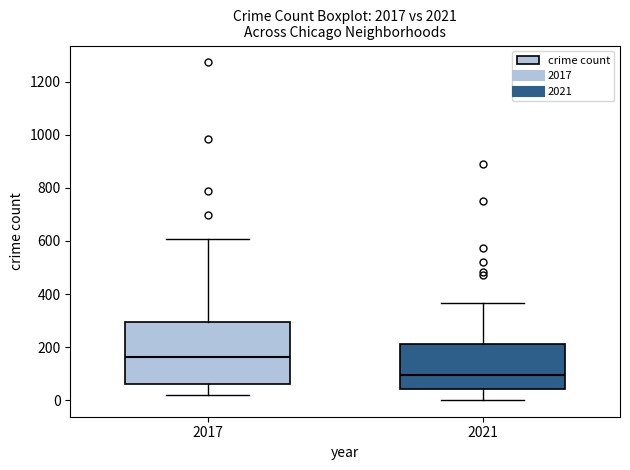

Reading left to right, transcribe this box plot: for each box, give where its median line is, the range the box spans, and where its two whiskers end, as read against the y-axis. The values are not printed on the chart, so give them approximately, as read against the axis.

2017: median 160, box 60 to 300, whiskers 20 to 600
2021: median 100, box 40 to 220, whiskers 0 to 360